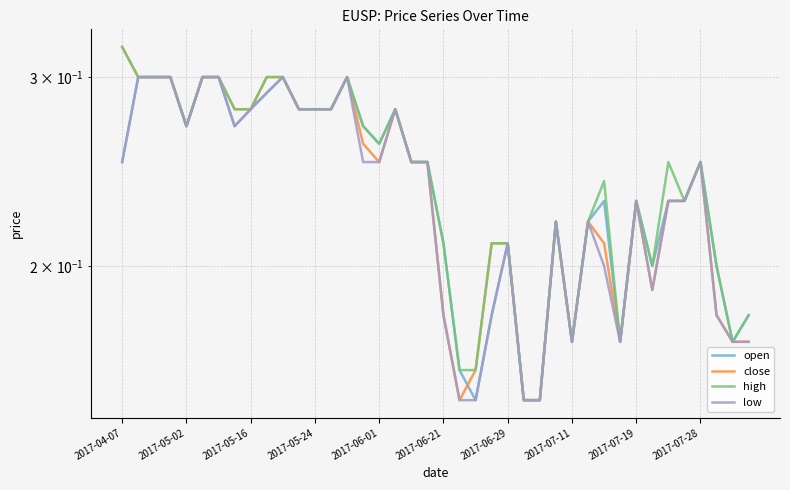

The value of close at 23 is 0.3. True or false?

False